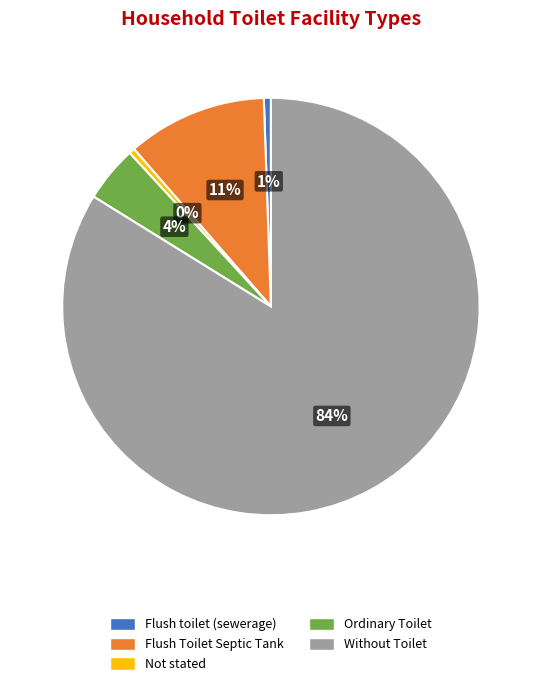

Is the sum of Flush Toilet Septic Tank and Without Toilet greater than half?

Yes